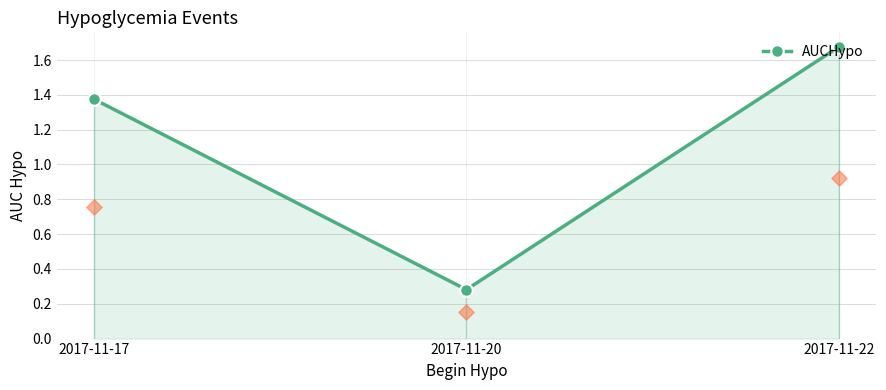

What is the change in value from 2017-11-17 to 2017-11-20?

-1.1